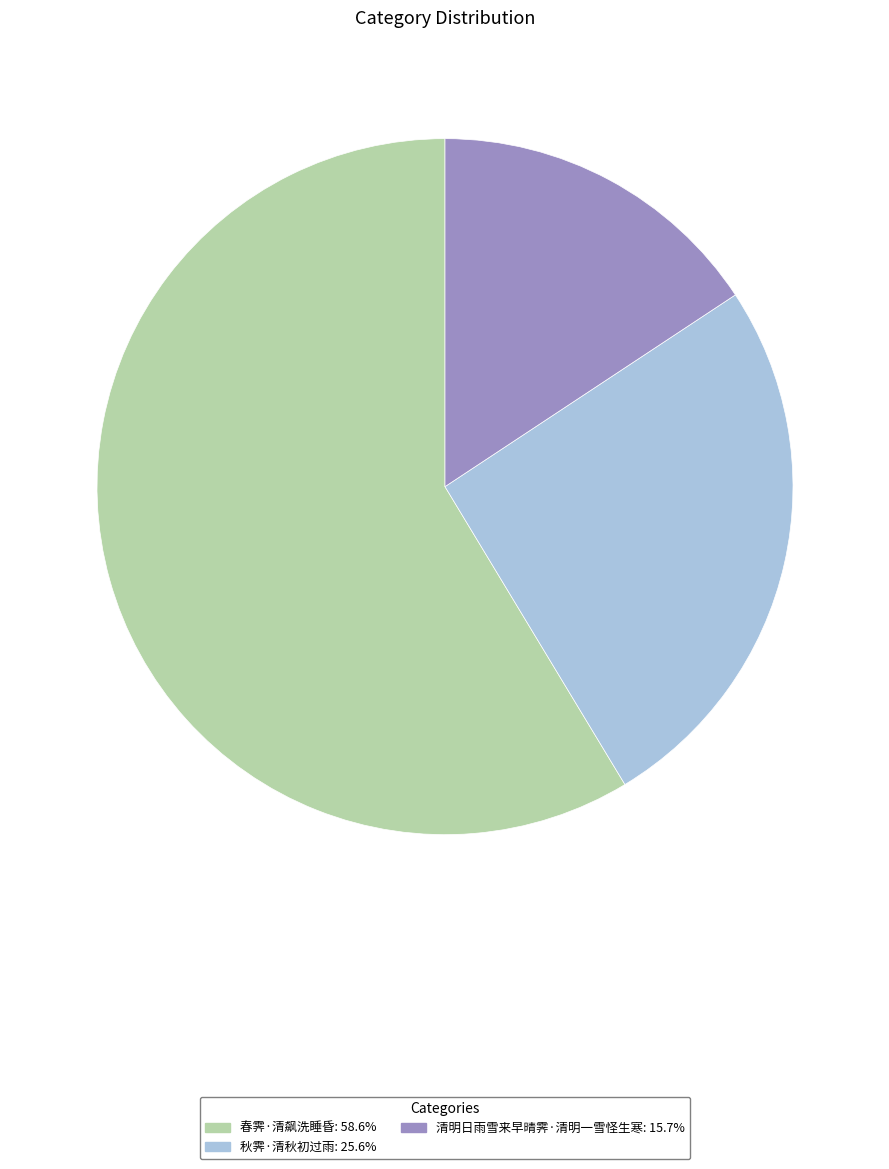

Is there a majority slice in this chart?

Yes